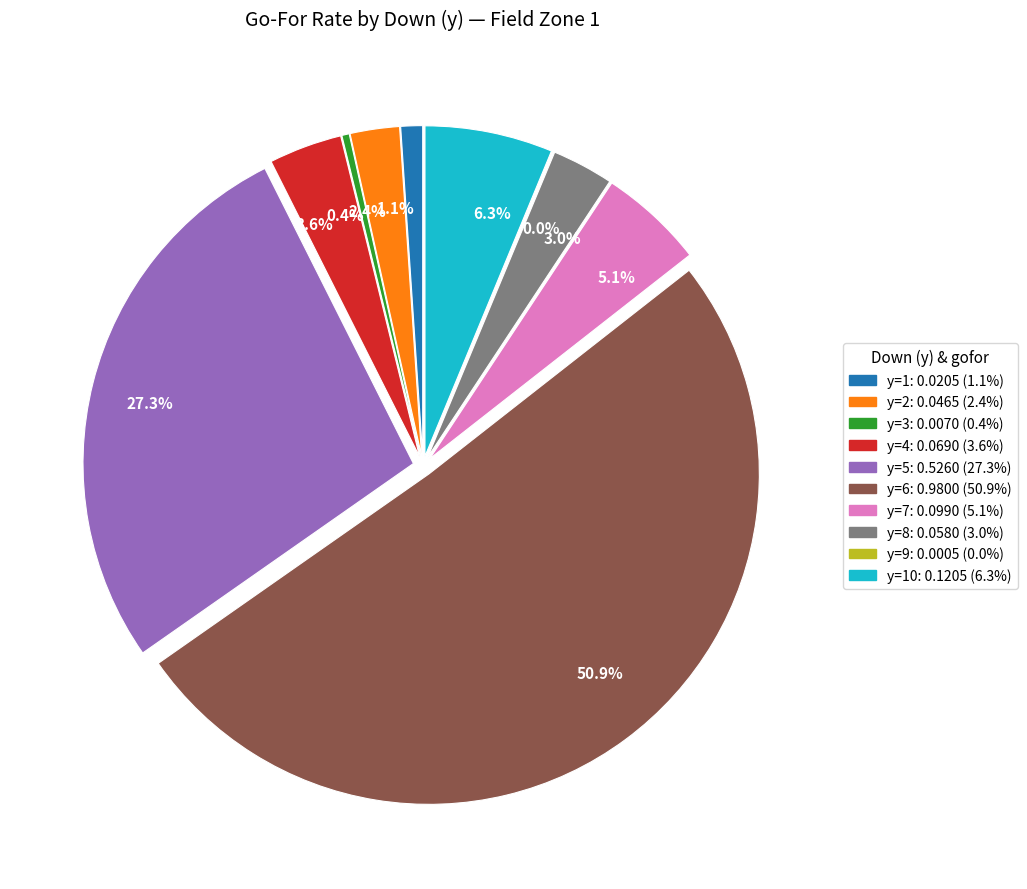

What percentage is NOT represented by y=7?

94.9%